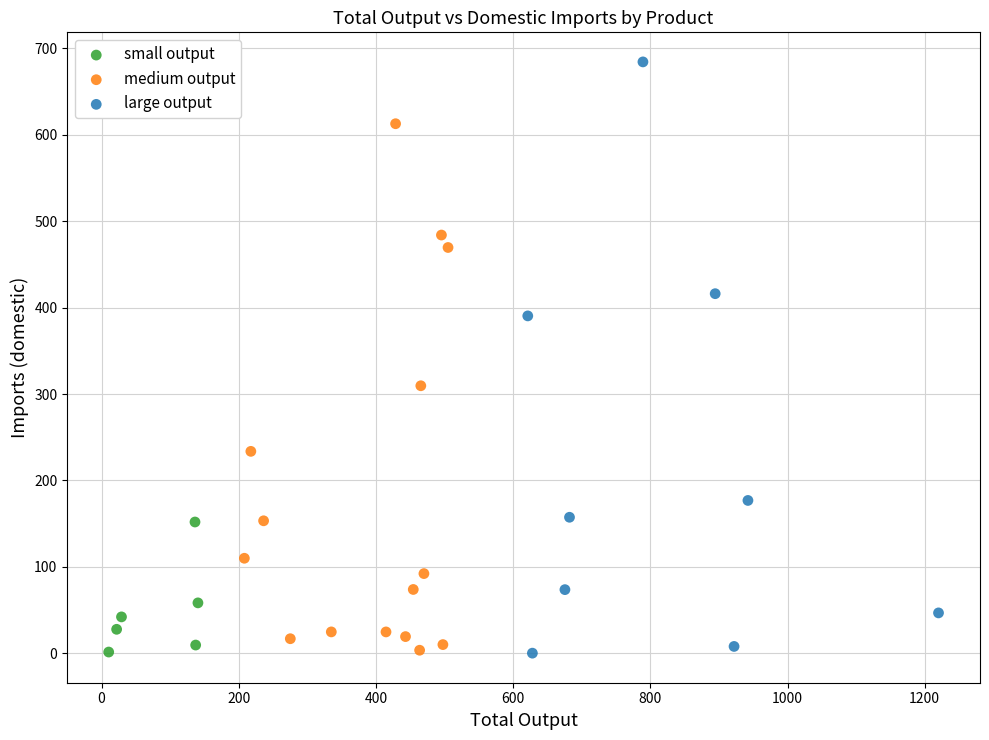

Which series has the widest spread of Y values?

large output